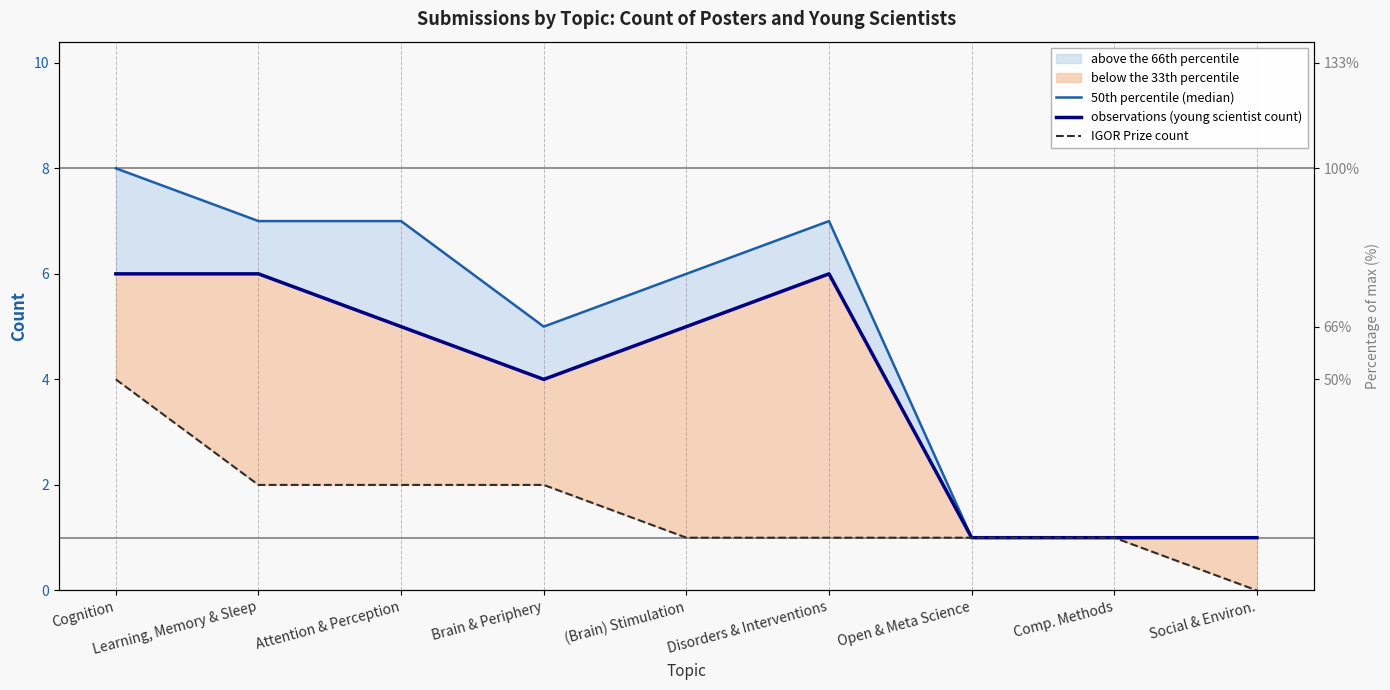

True or false: 50th percentile (median) and IGOR Prize count cross at least once.

False